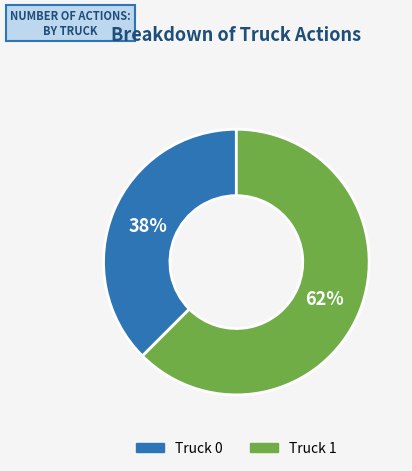

What is the ratio of the value at Truck 0 to the value at Truck 1?

0.6